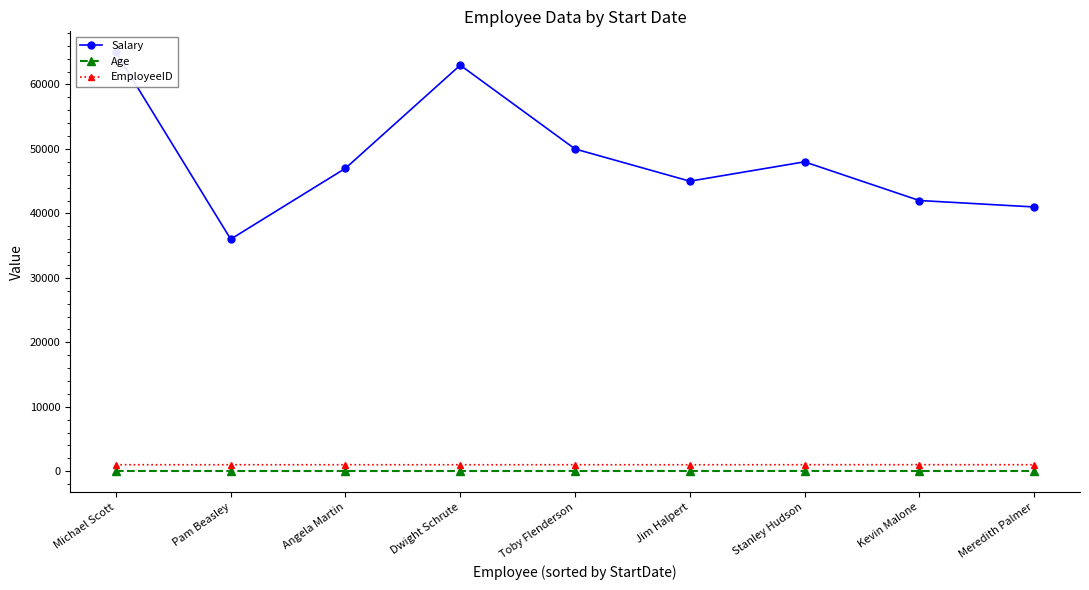

Reading right to left, transcribe all the data shown in this chart.

Salary: Meredith Palmer=41000	Kevin Malone=42000	Stanley Hudson=48000	Jim Halpert=45000	Toby Flenderson=50000	Dwight Schrute=63000	Angela Martin=47000	Pam Beasley=36000	Michael Scott=65000
Age: Meredith Palmer=32	Kevin Malone=31	Stanley Hudson=38	Jim Halpert=30	Toby Flenderson=32	Dwight Schrute=29	Angela Martin=31	Pam Beasley=30	Michael Scott=35
EmployeeID: Meredith Palmer=1007	Kevin Malone=1009	Stanley Hudson=1008	Jim Halpert=1001	Toby Flenderson=1005	Dwight Schrute=1003	Angela Martin=1004	Pam Beasley=1002	Michael Scott=1006